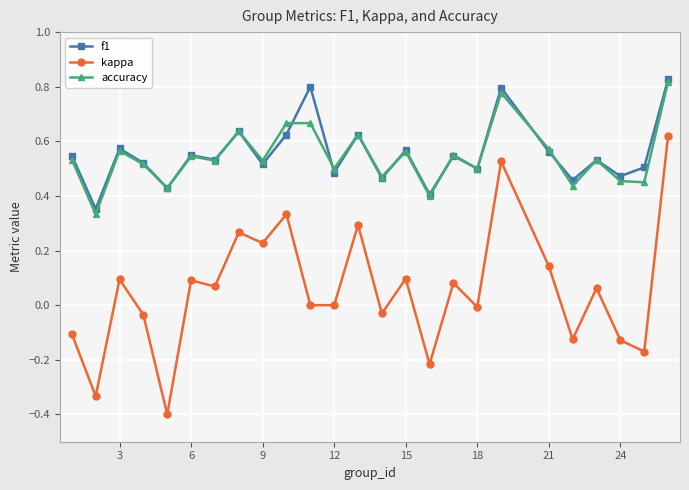

True or false: kappa has more than 2 points higher than both neighbors.

True